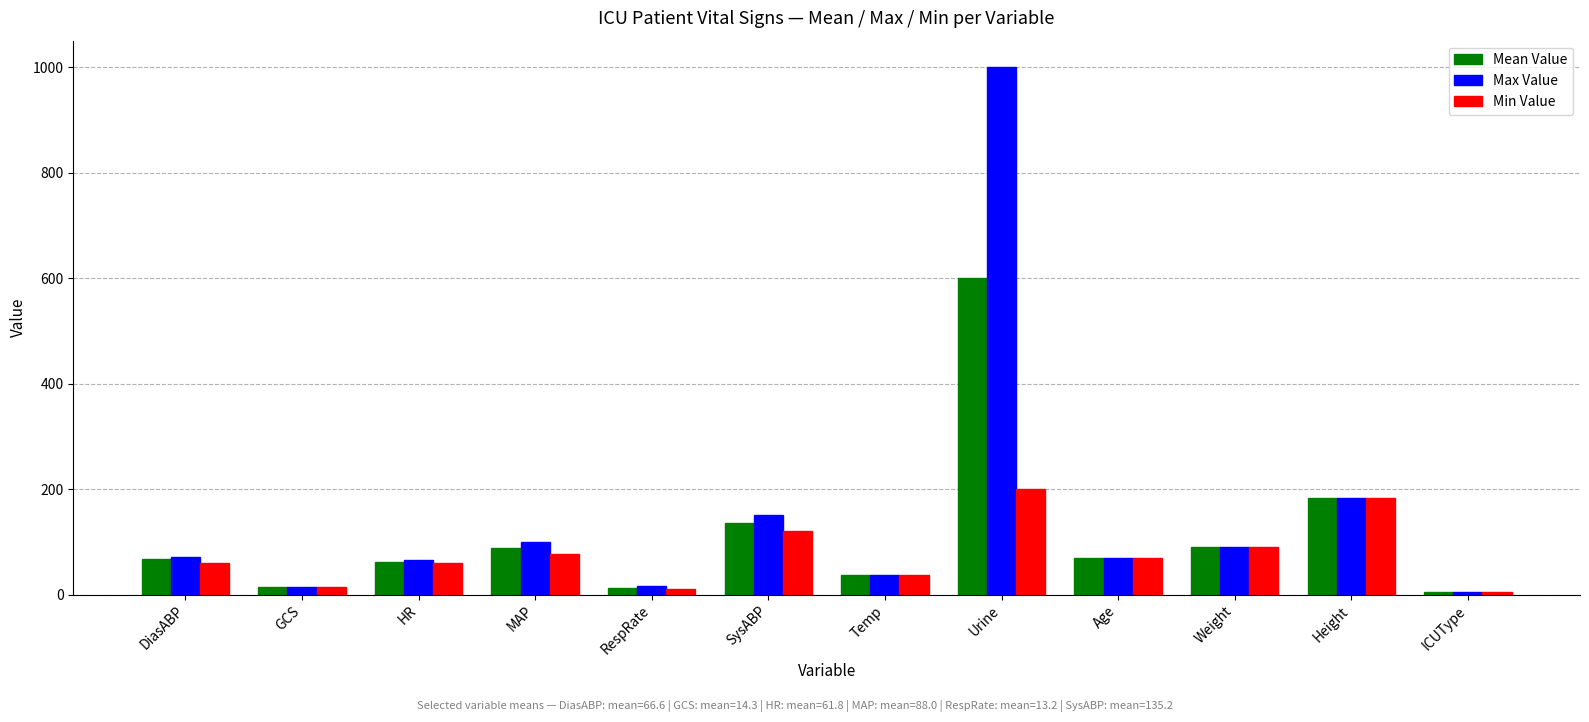

The value of Min Value at HR is 92.9. True or false?

False